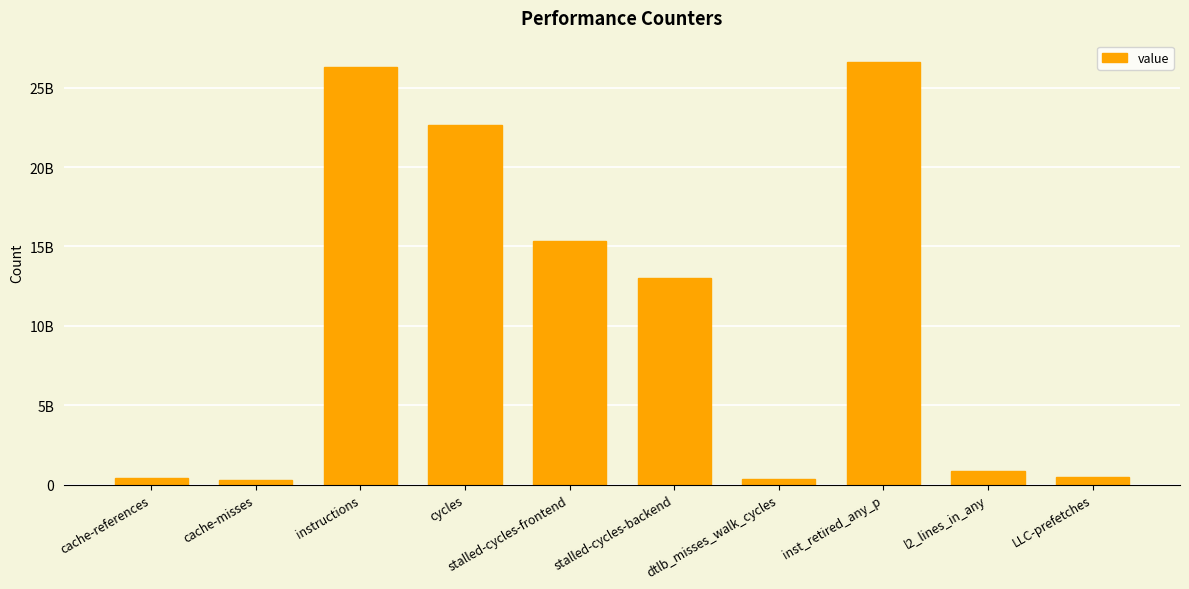

How many bars are there in total?

10